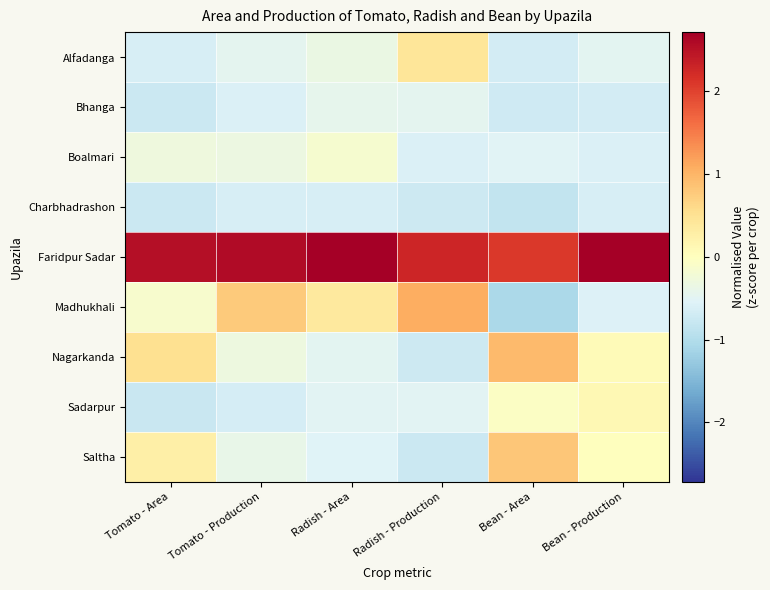

What is the smallest value displayed?

-1.1